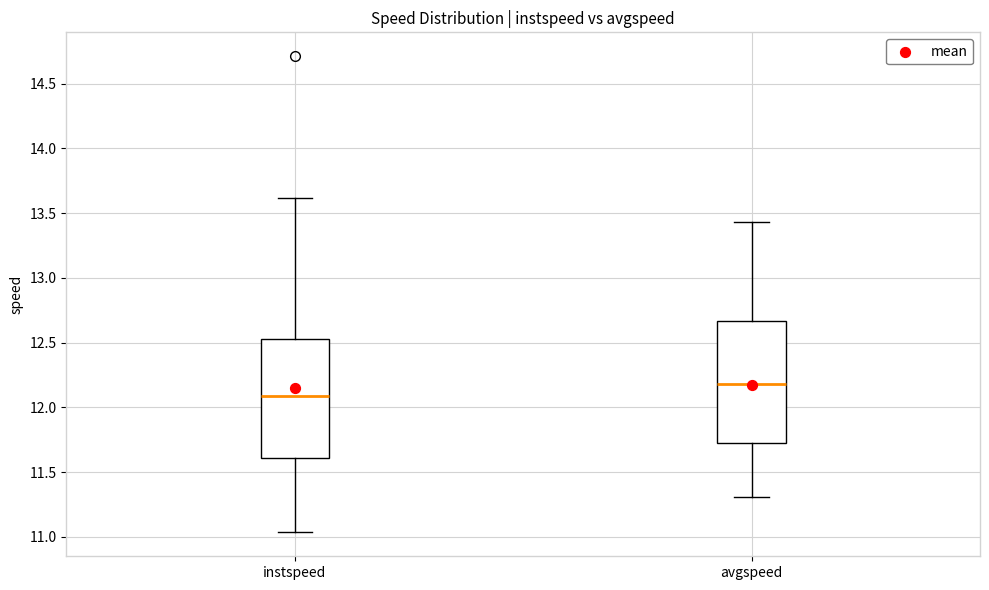

Reading left to right, read every box against the y-axis: the position of its median line, the range the box covers, and the ends of its whiskers. The values are not printed on the chart, so give them approximately, as read against the axis.

instspeed: median 12.10, box 11.60 to 12.55, whiskers 11.05 to 13.60
avgspeed: median 12.20, box 11.70 to 12.65, whiskers 11.30 to 13.45